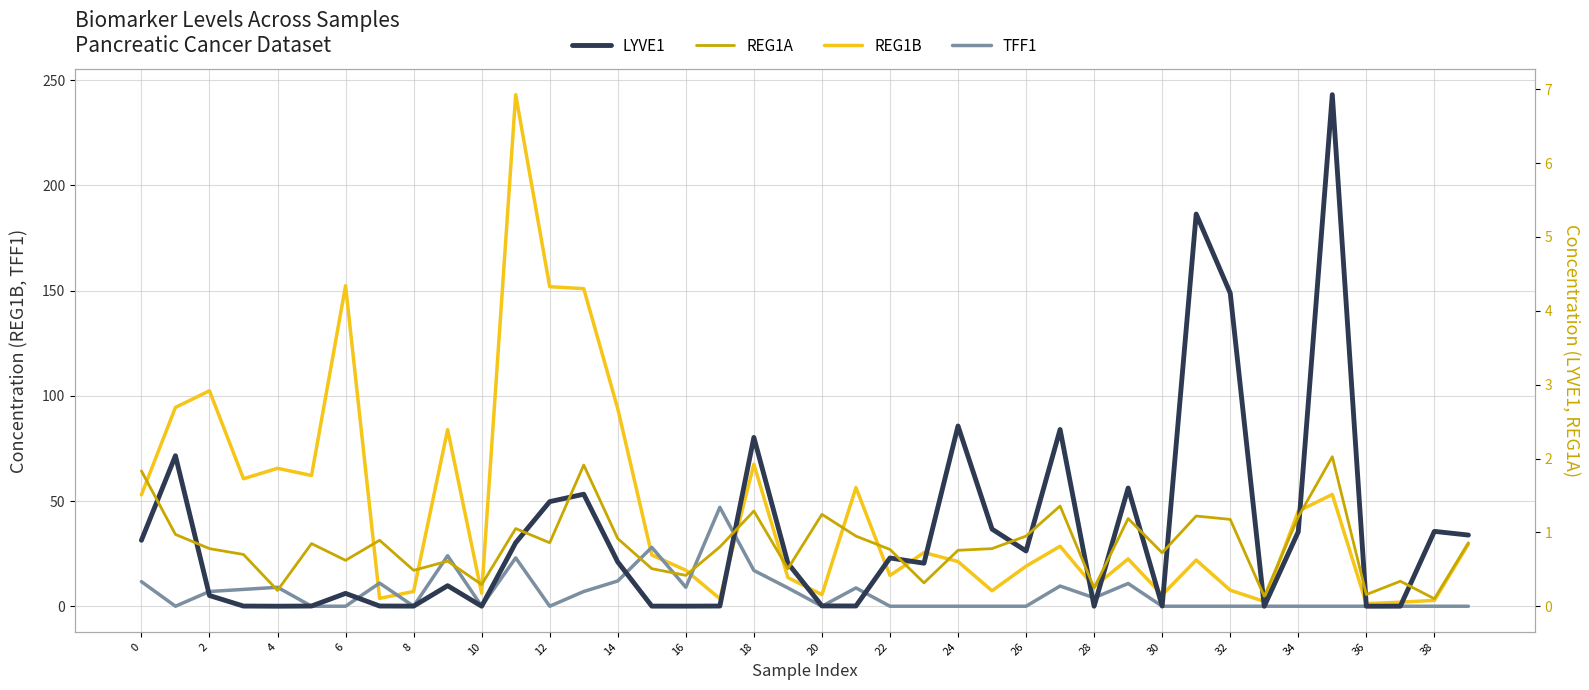

The value of REG1B at 12 is 61.7. True or false?

False